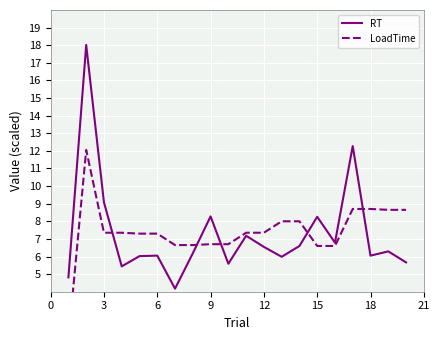

What is the difference between the second highest and minimum values in the RT series?

8.1